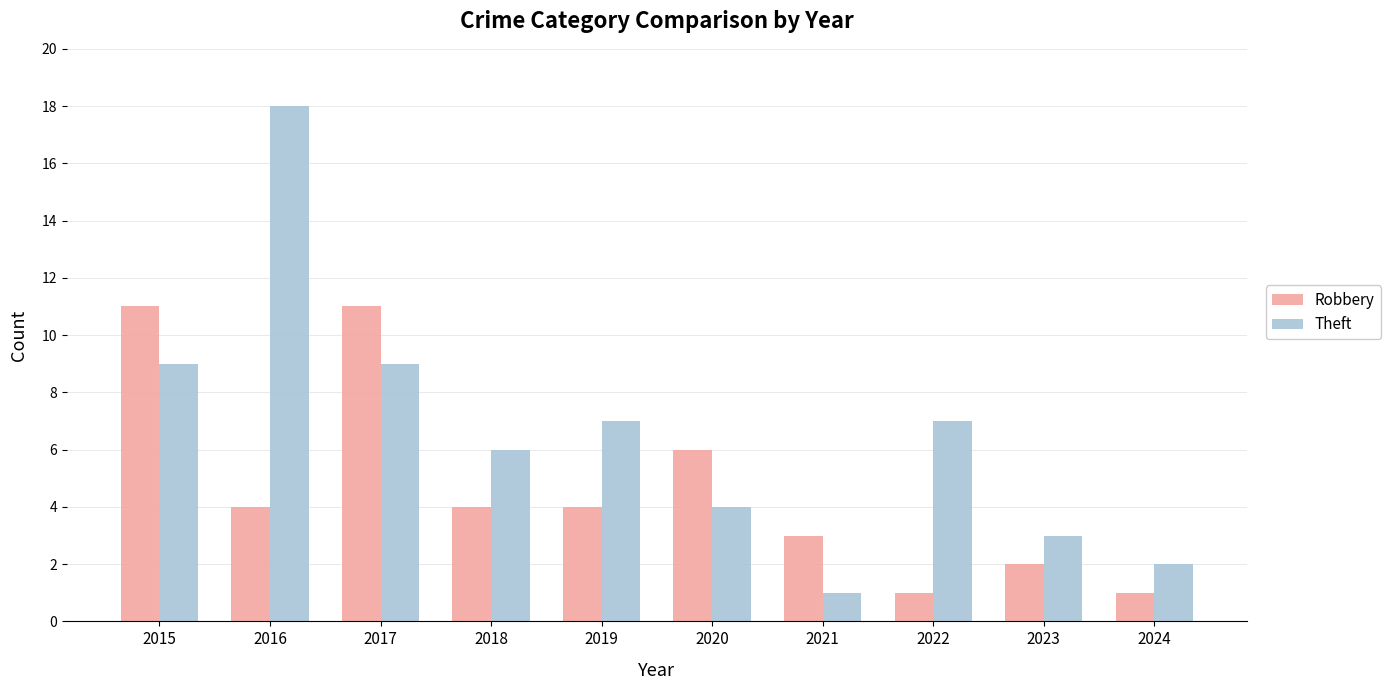

Does the chart contain any negative values?

No